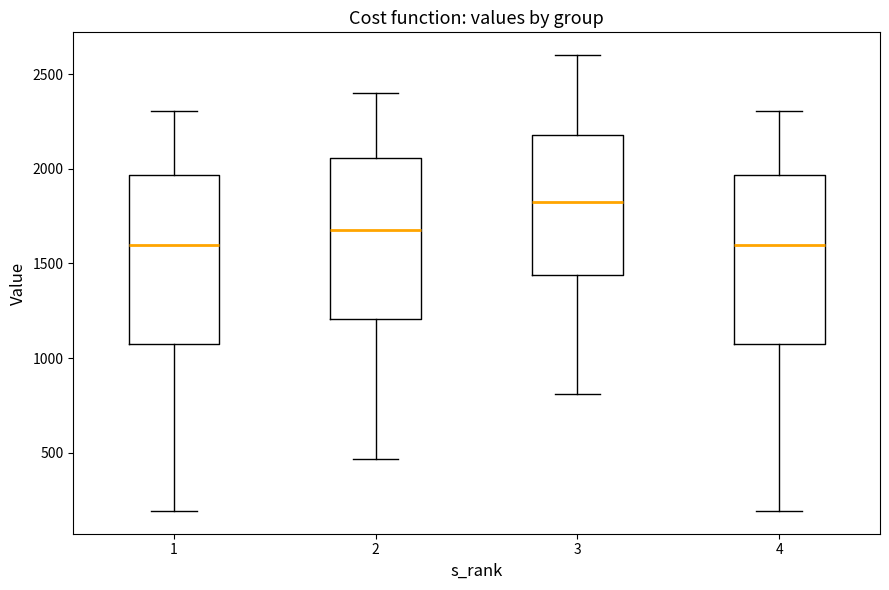

Where is the upper edge of the box at x = 2 on the y-axis? The values are not printed on the chart, so give them approximately, as read against the axis.

2050